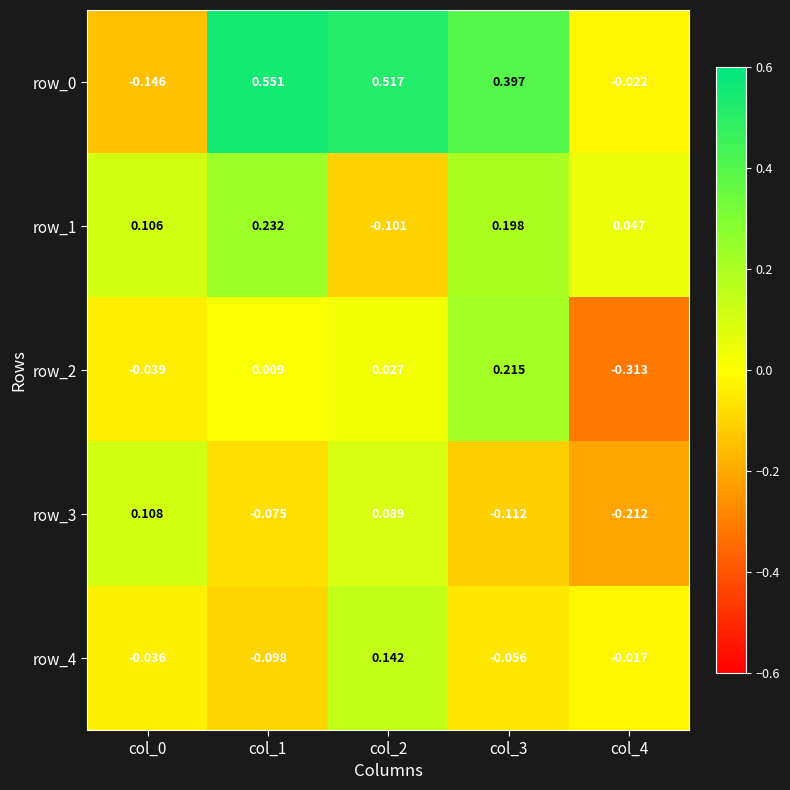

Is the value of row_3 at col_4 greater than the value of row_2 at col_2?

No